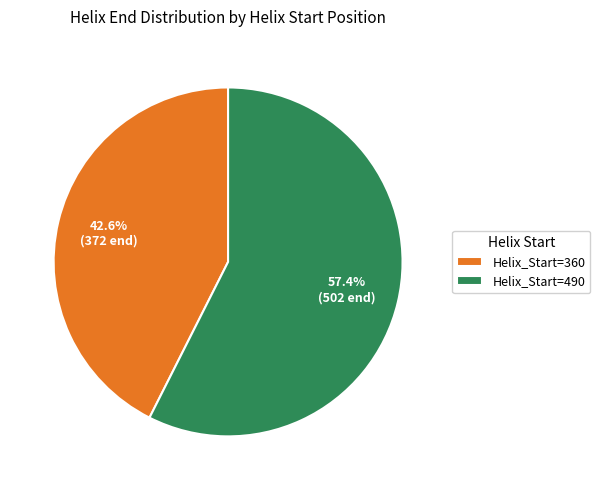

What portion of the pie excludes Helix_Start=360?

57.4%